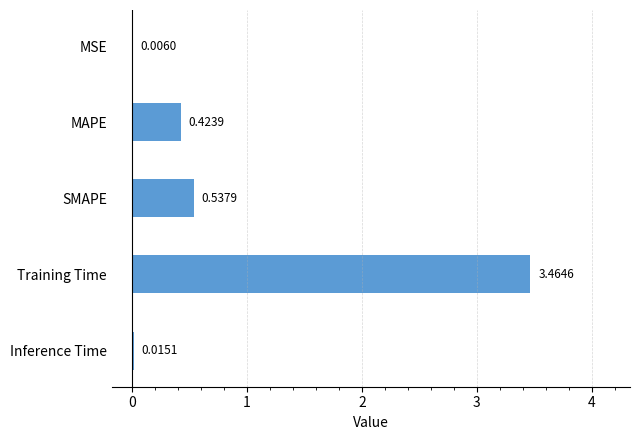

Between Training Time and MSE, which is larger?

Training Time